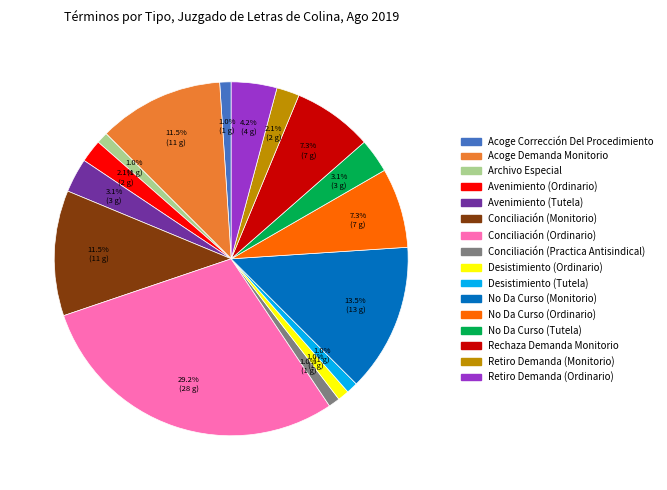

Is the sum of Retiro Demanda (Monitorio) and No Da Curso (Tutela) greater than half?

No